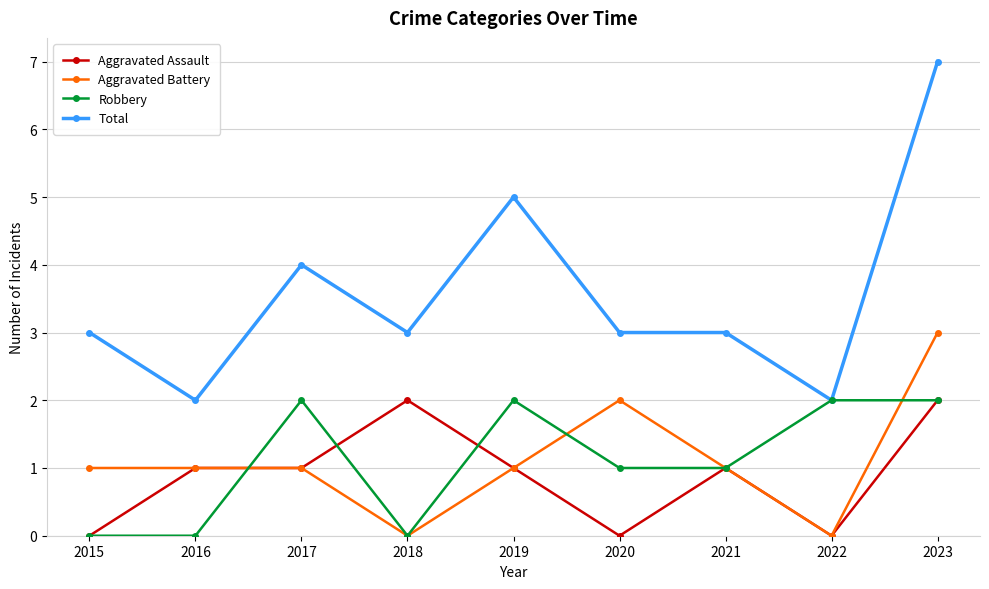

What is the average value of the Total series?

4